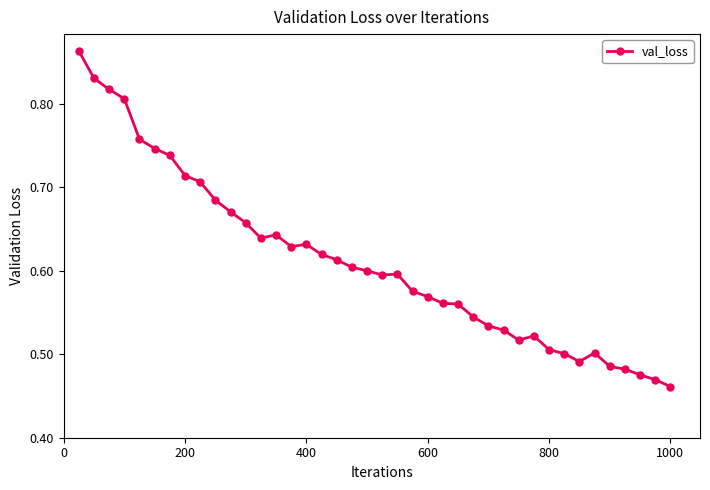

What is the difference between the maximum and second lowest values?

0.4